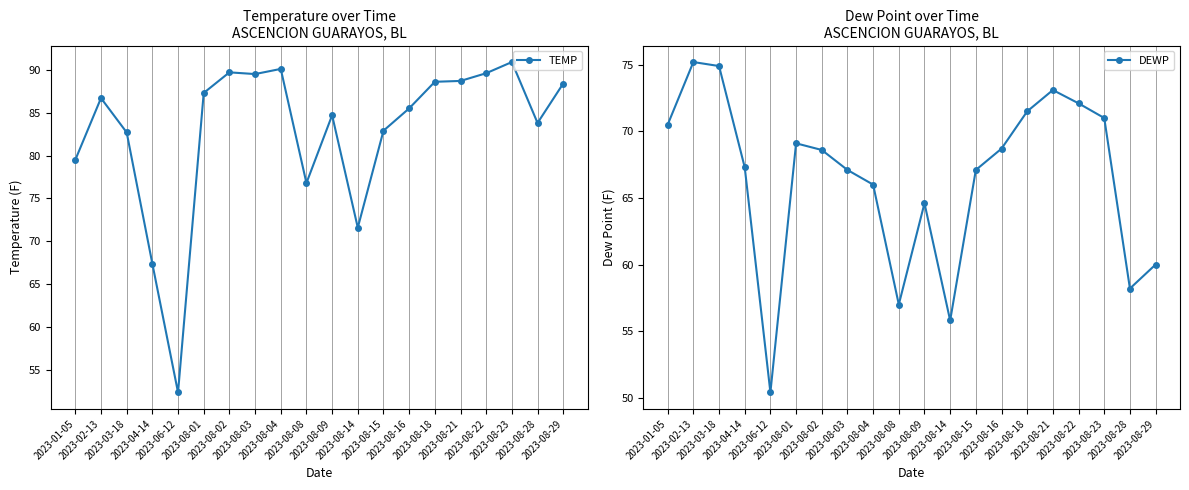

At how many categories does at least one series exceed 78?

16